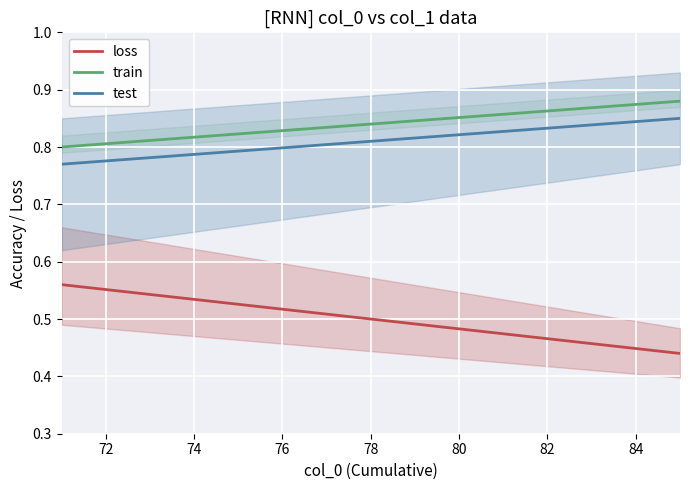

What is the sum of all test values?

12.2